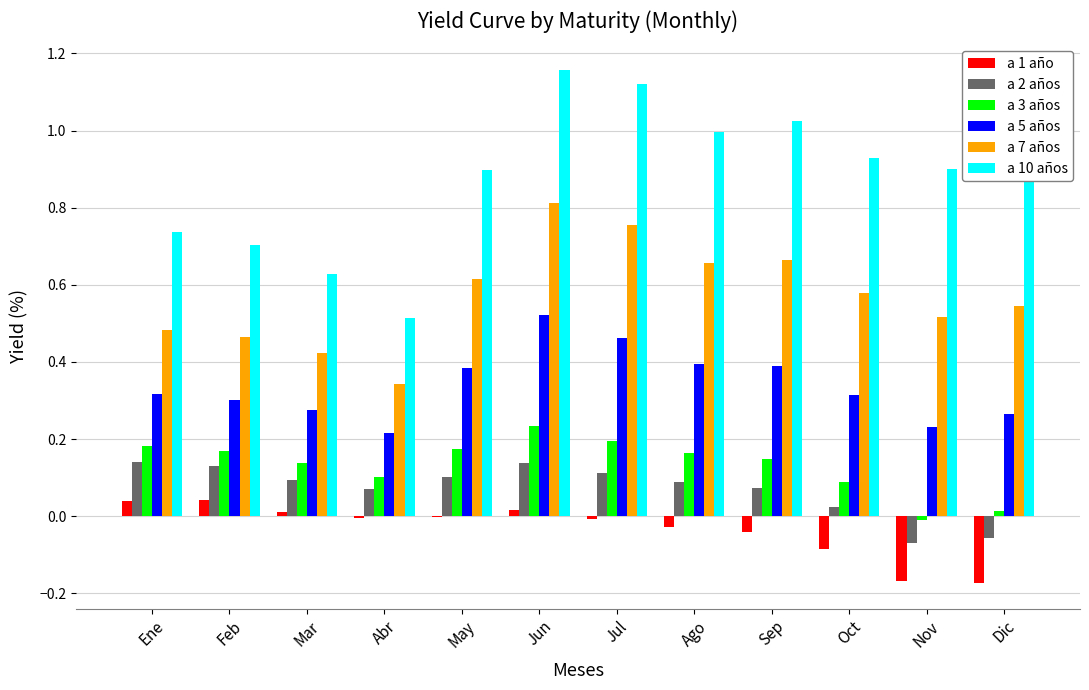

True or false: a 7 años has a value of 0.5 at Ene.

True